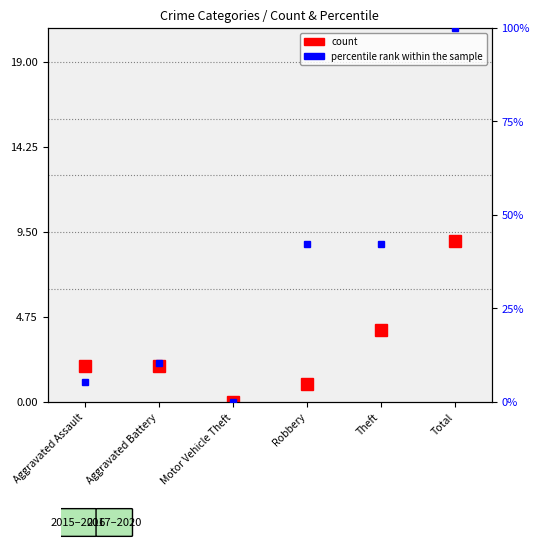

Reading right to left, extract all data points from this chart.

count: 9.0	4.0	1.0	0.0	2.0	2.0
percentile rank within the sample: 100.0	42.1	42.1	0.0	10.5	5.3